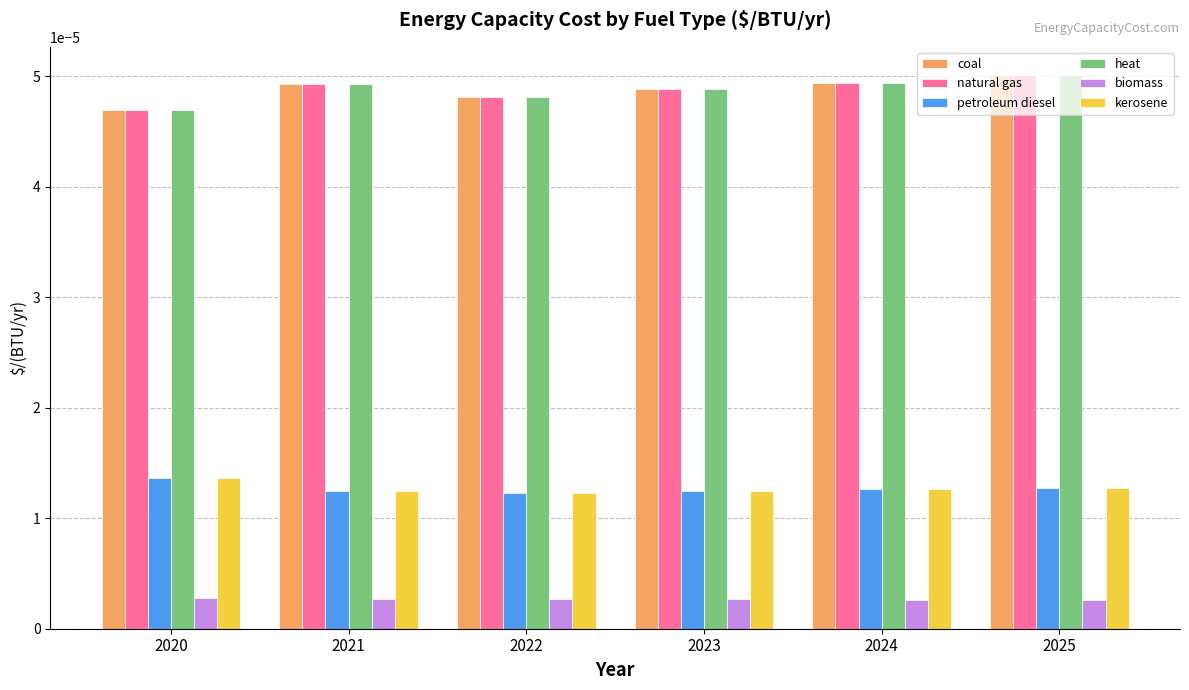

Count the heat values in the range 0 to 1.

6